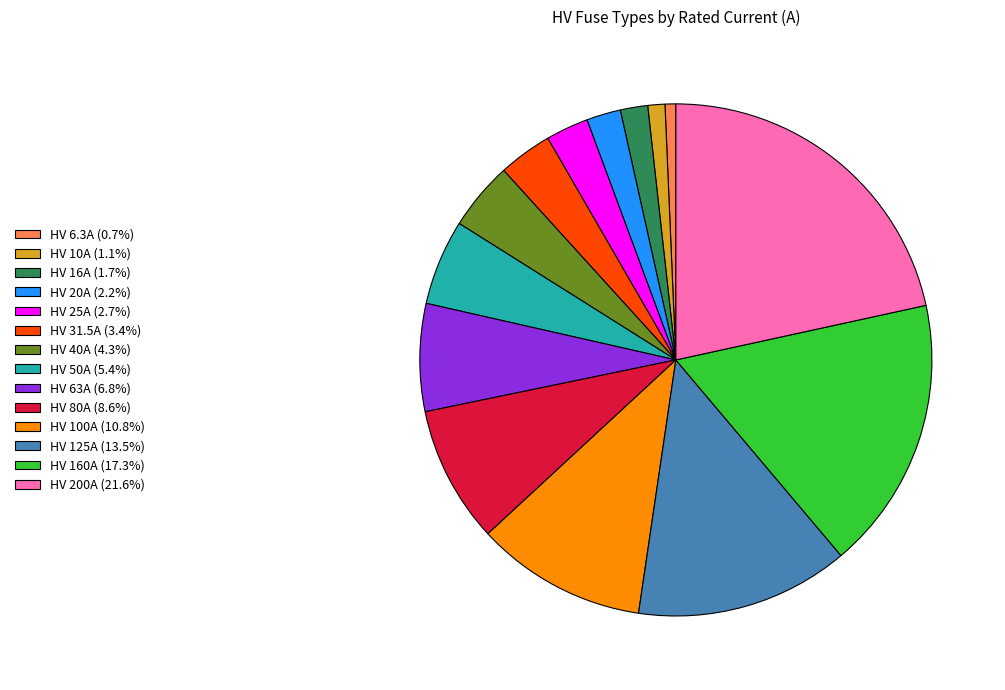

Is HV 31.5A (3.4%) the majority of the pie?

No